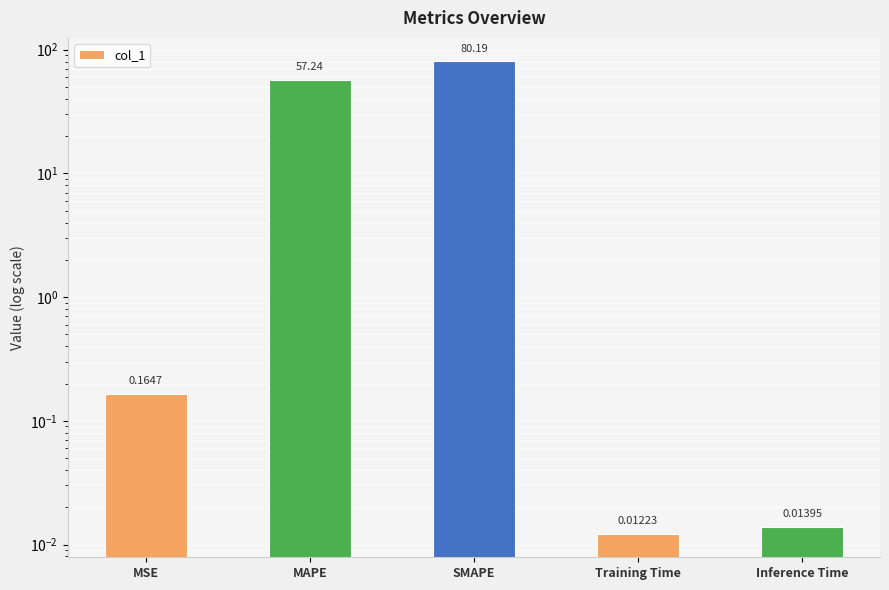

Which category has the lowest value across all series?

Training Time